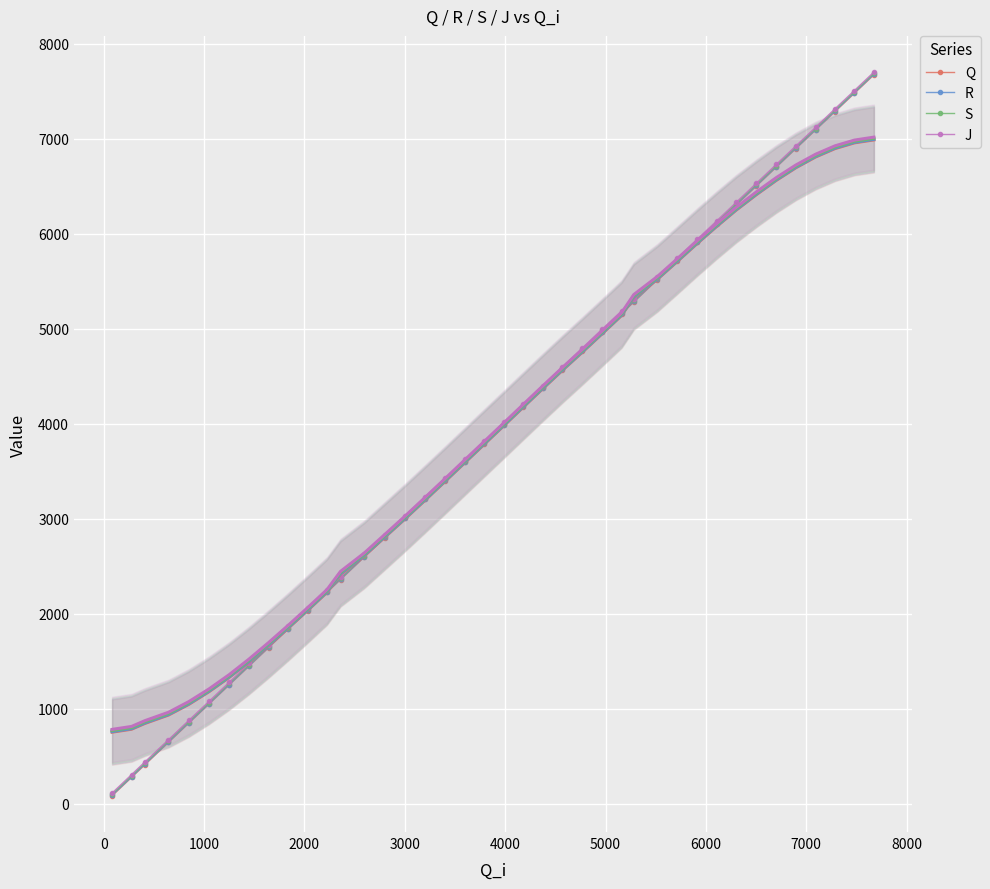

What are all the series names shown in the legend?

Q, R, S, J